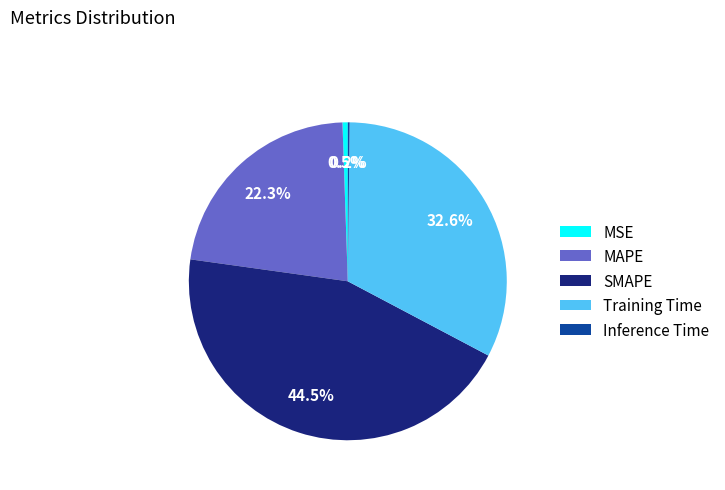

Does SMAPE represent more than half of the total?

No